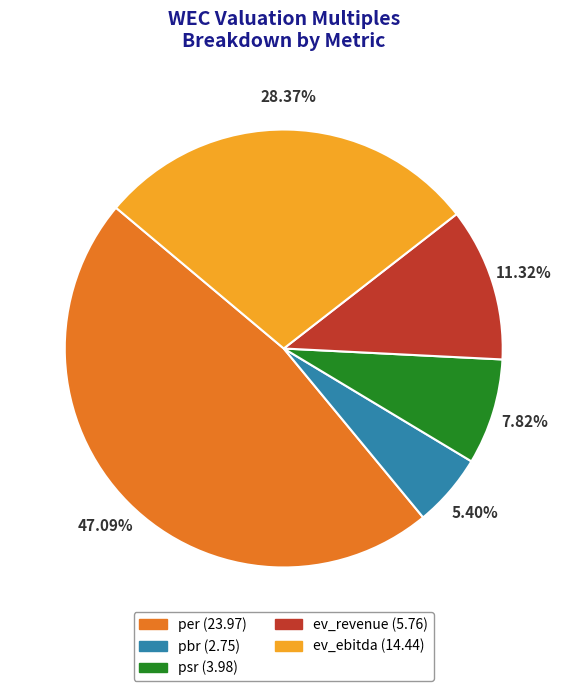

Does ev_revenue represent more than half of the total?

No